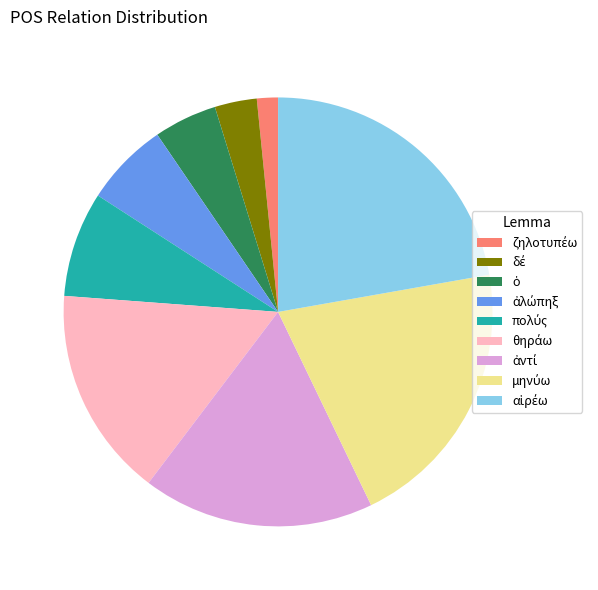

How many slices are in this pie chart?

9